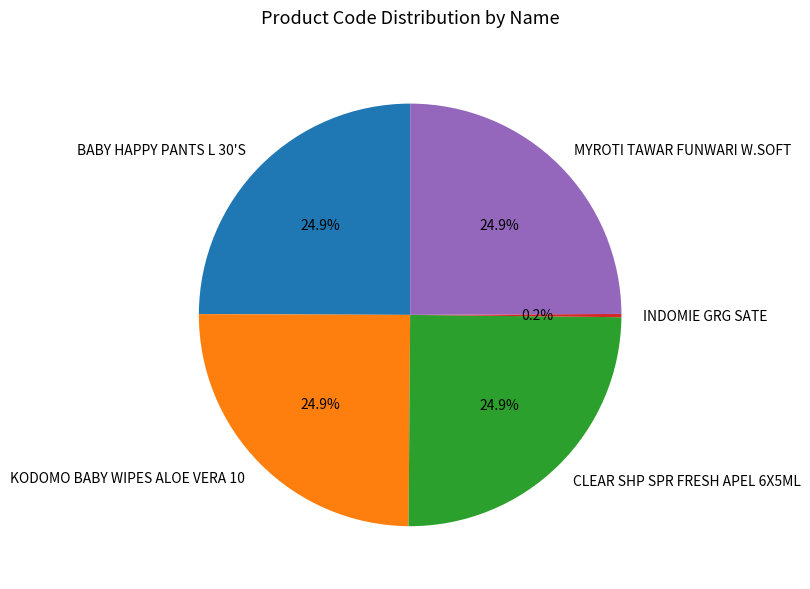

Does any single category account for the majority?

No